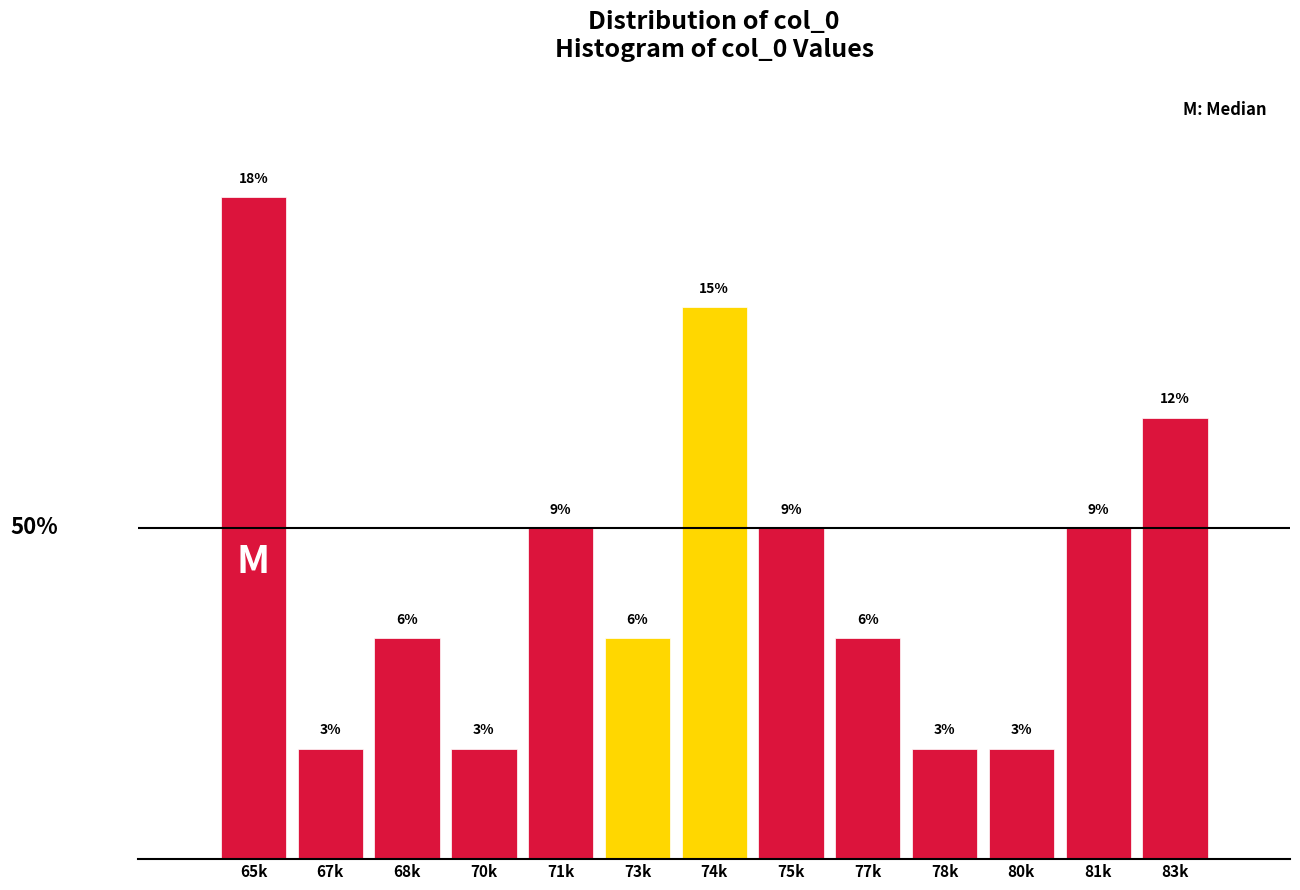

Where does the data first go above 2?

65k